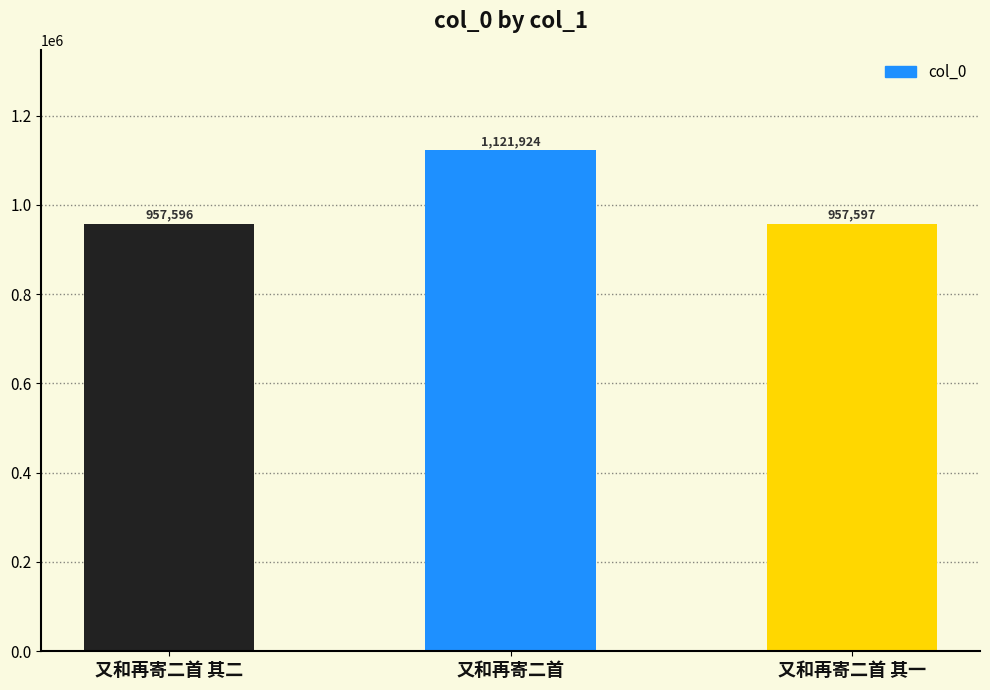

How many distinct data groups are displayed?

1